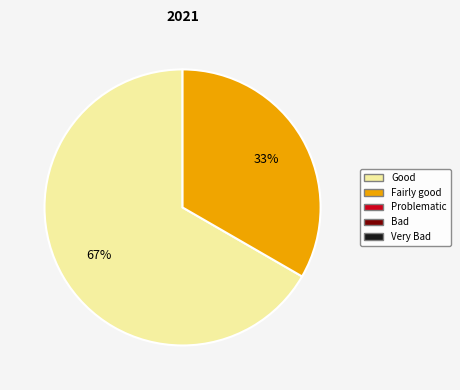

To the nearest percent, what is the average slice percentage?

50%